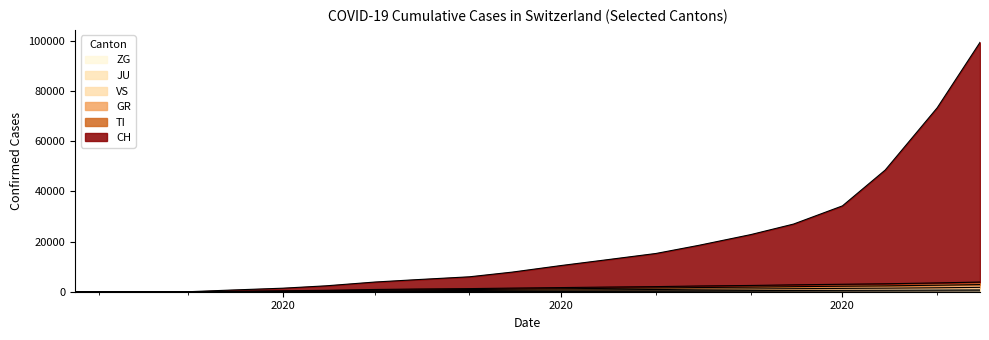

What is the sum of all ZG values?

2422